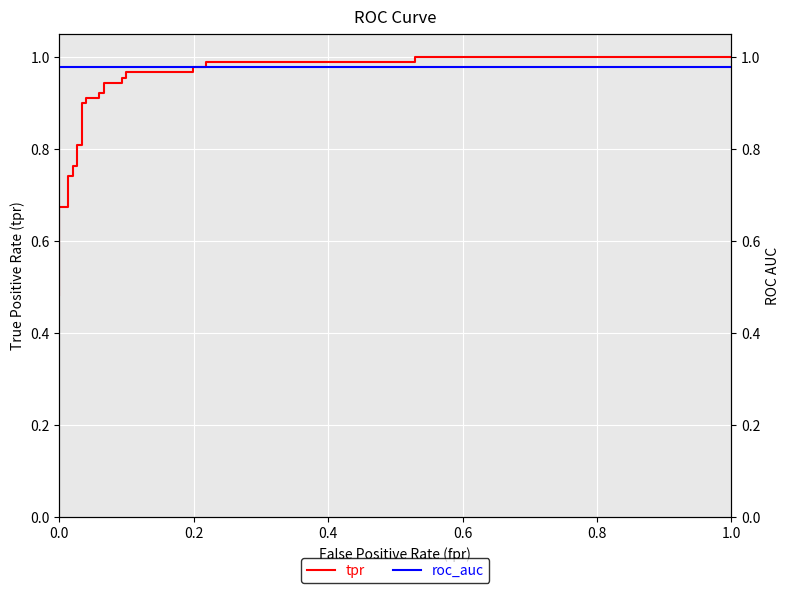

Is the value of tpr at 9 greater than the value of roc_auc at 13?

No